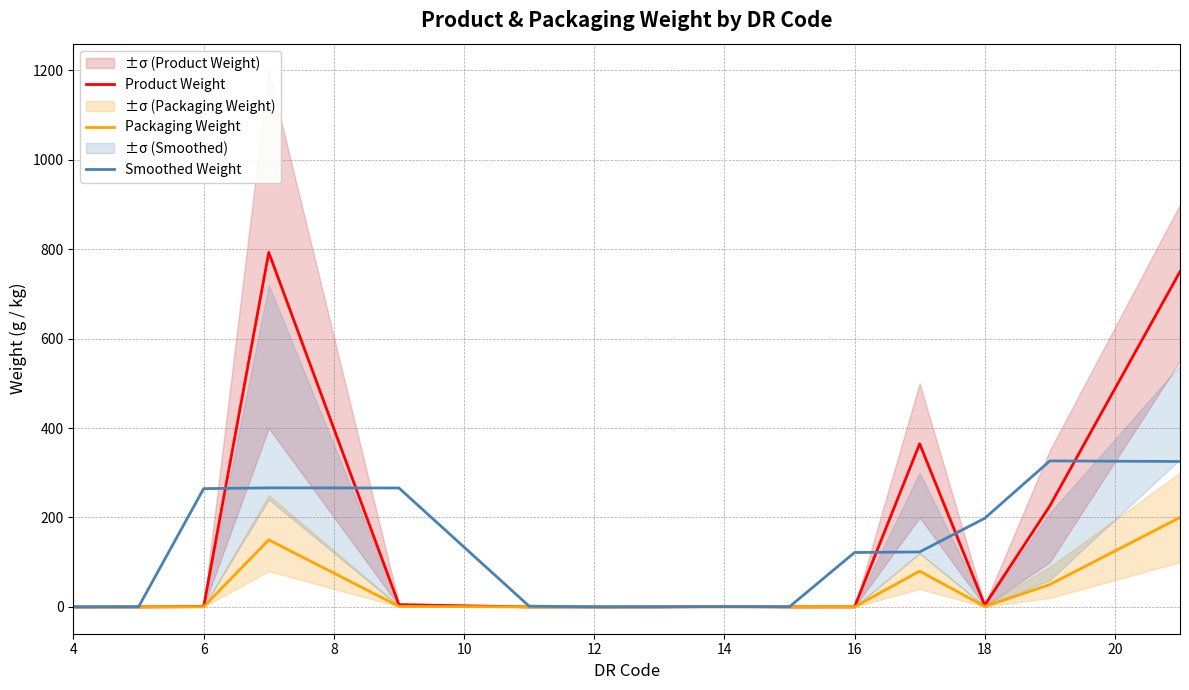

Reading left to right, extract all data points from this chart.

Product Weight: 0.0	0.0	0.8	793.0	5.0	0.0	0.0	0.0	1.0	0.0	0.1	365.0	3.8	226.0	750.0
Packaging Weight: 0.0	0.0	0.2	150.0	1.2	0.0	0.0	0.0	0.3	0.0	0.0	80.0	1.0	50.0	200.0
Smoothed Weight: 0.0	0.2	264.6	266.2	266.0	1.7	0.0	0.3	0.3	0.4	121.7	122.9	198.2	326.6	325.3